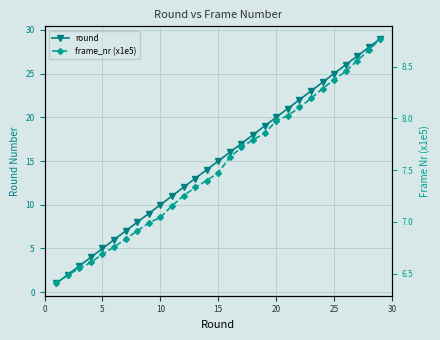

True or false: round has more than 2 interior local peaks.

False